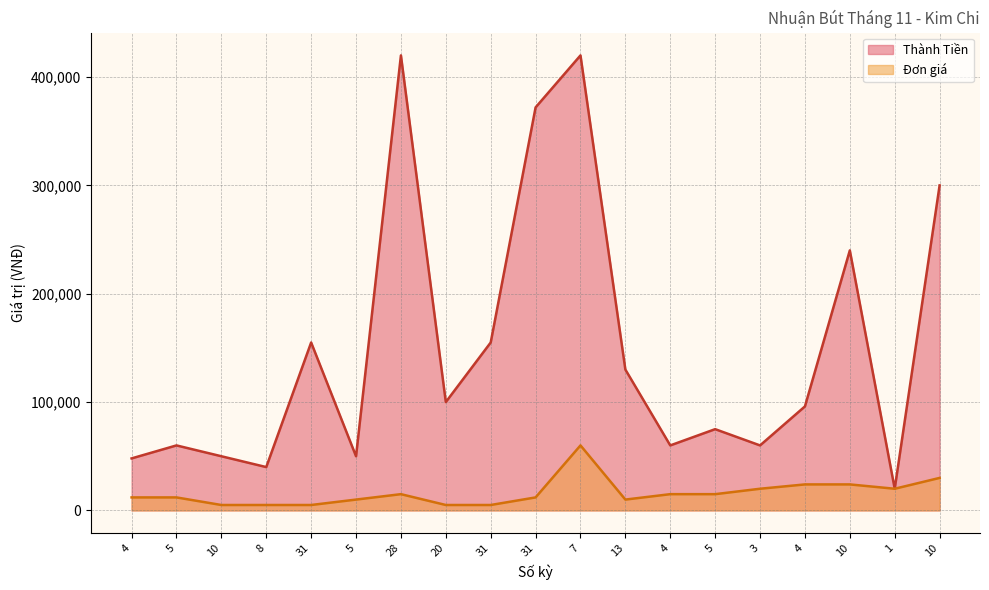

What is the total value across all series at 10?

55000